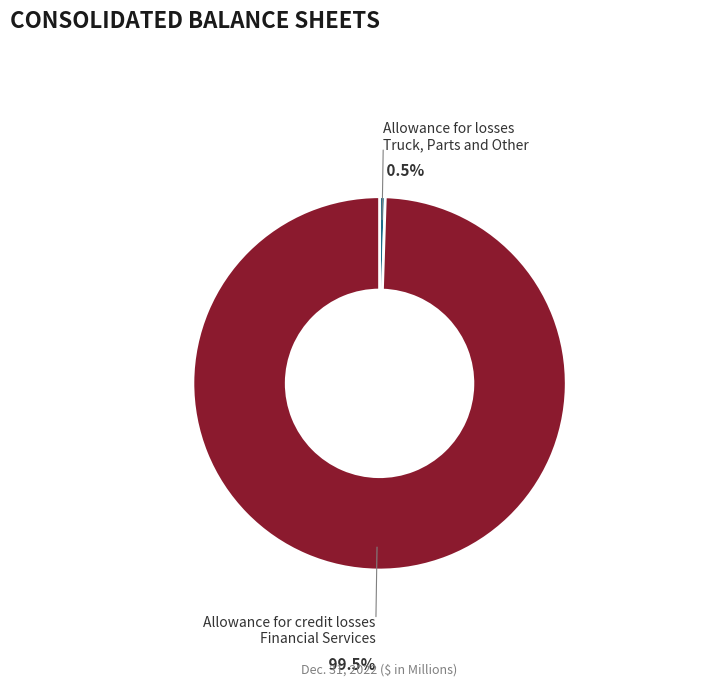

Is there any slice that represents more than half of the pie?

Yes